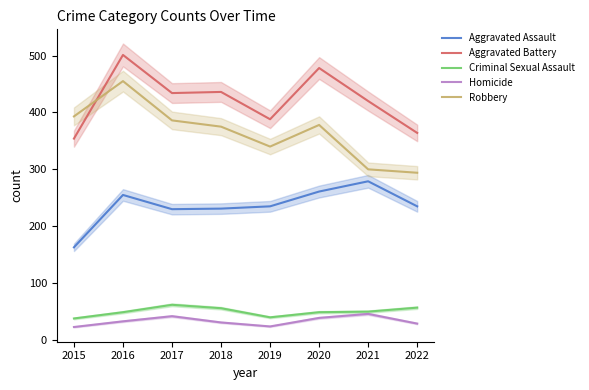

What is the lowest value of the Homicide series?

23